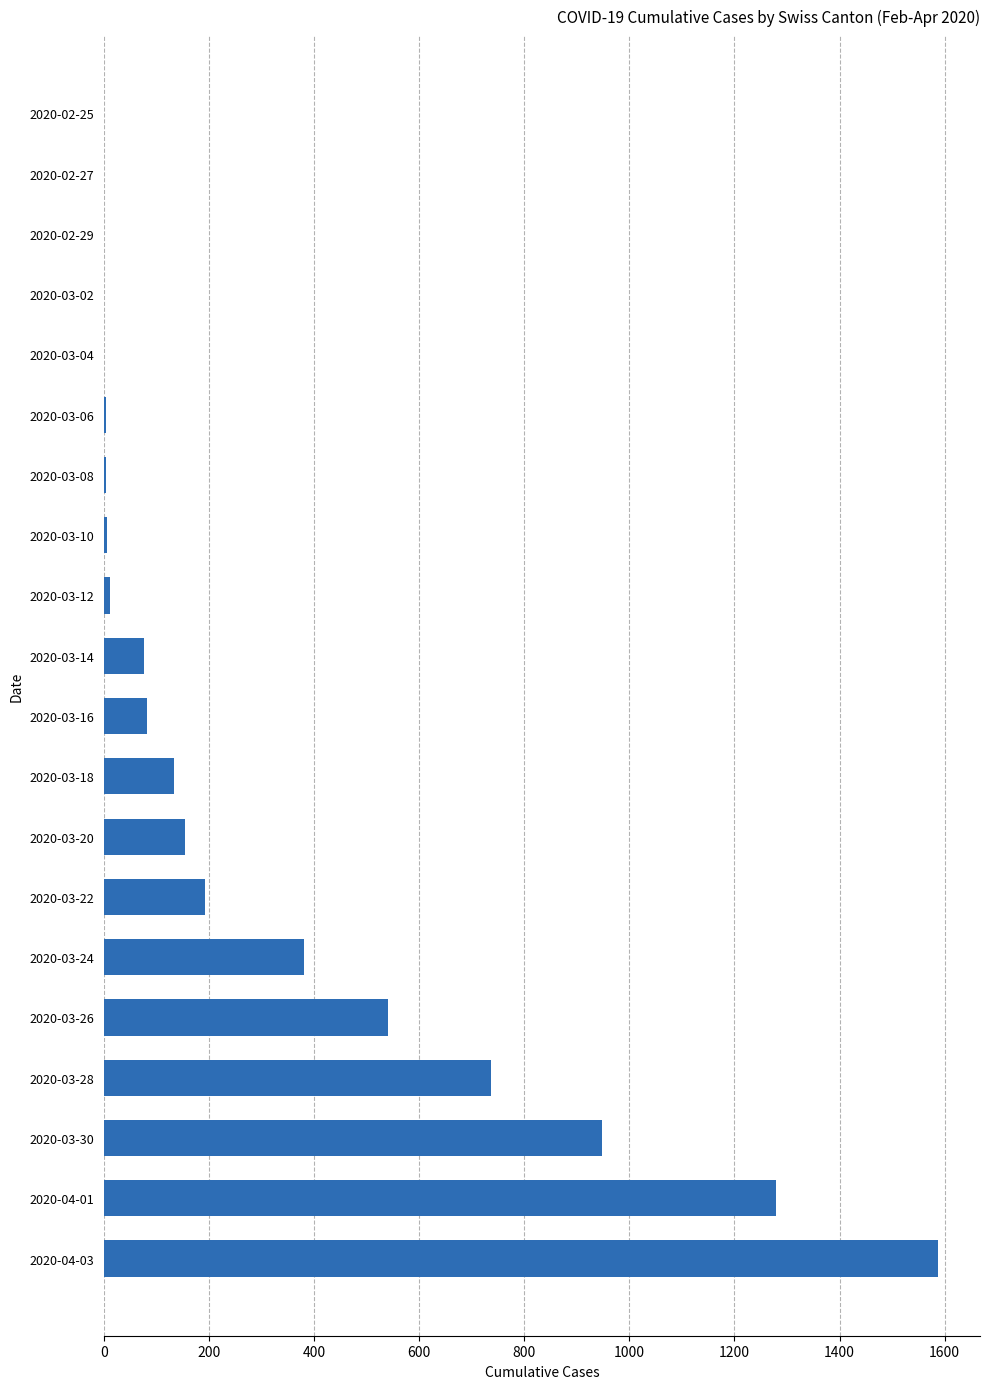

Count the number of data series in this chart.

1